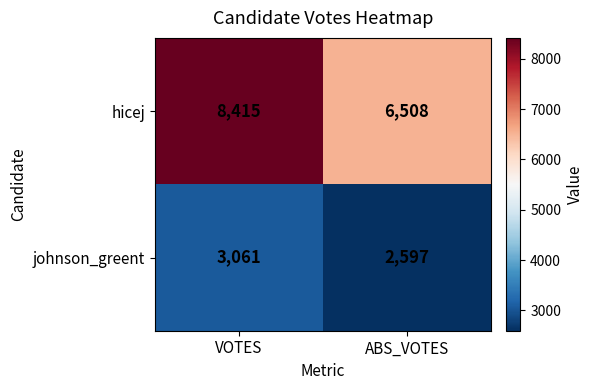

What is the sum of the hicej values at VOTES and ABS_VOTES?

14923